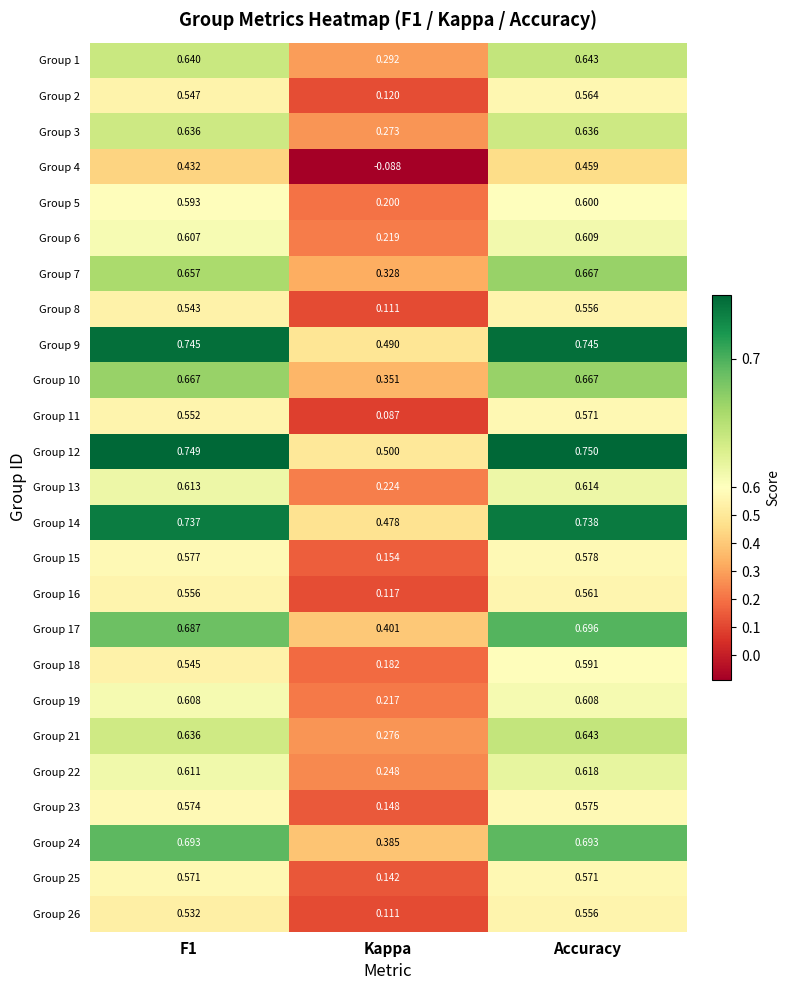

At which category does the chart reach its minimum across all series?

Kappa